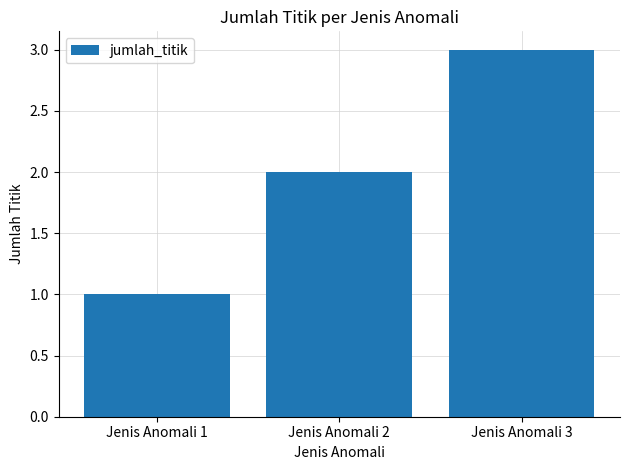

Is it true that the value at Jenis Anomali 2 is 3?

False